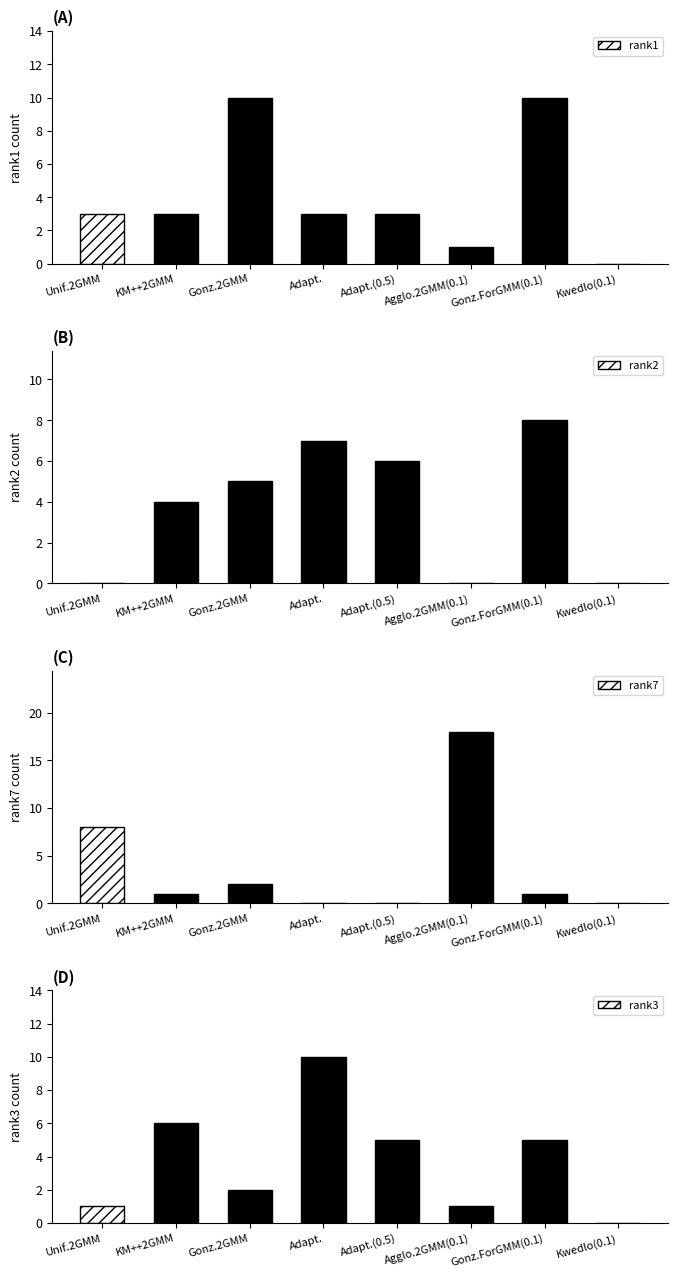

At which category does the chart reach its minimum across all series?

Kwedlo(0.1)